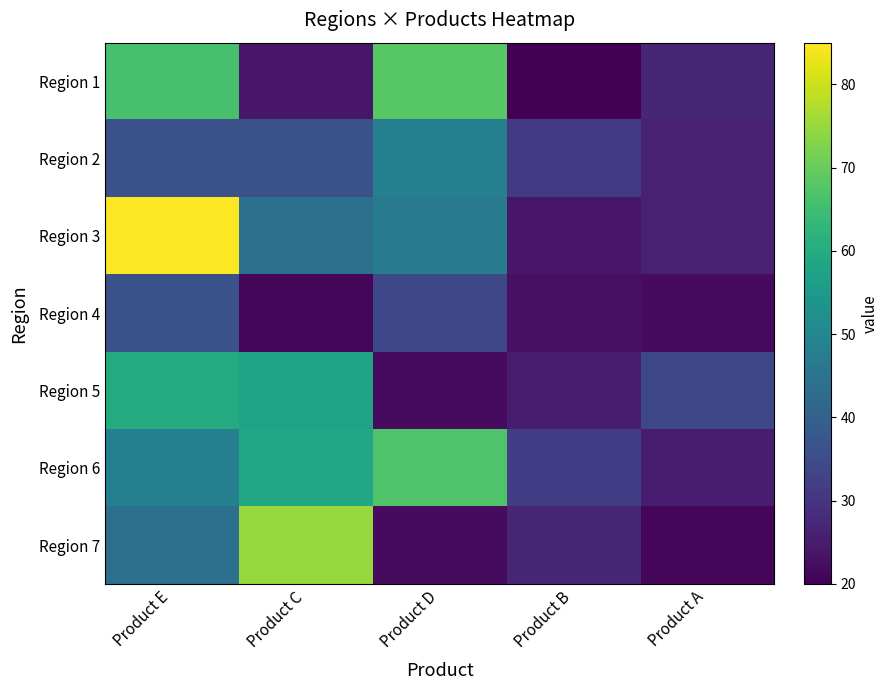

What is the total value across all series at Product E?

375